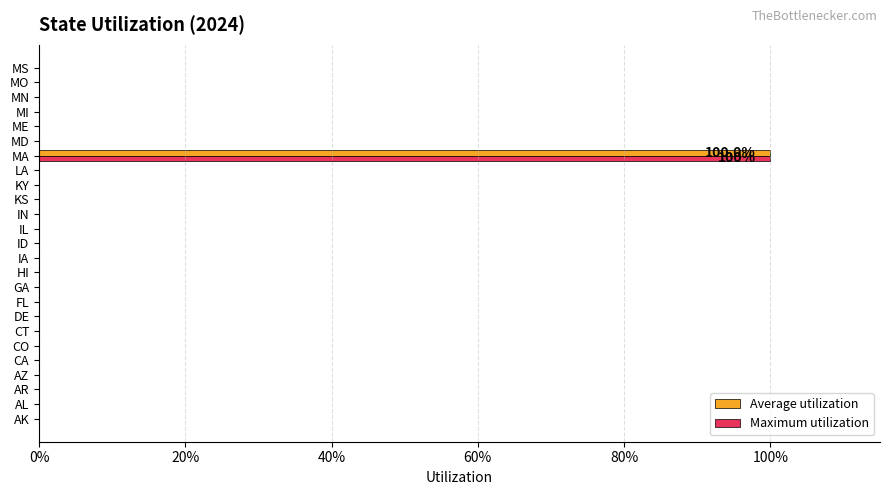

What are all the series names shown in the legend?

Average utilization, Maximum utilization